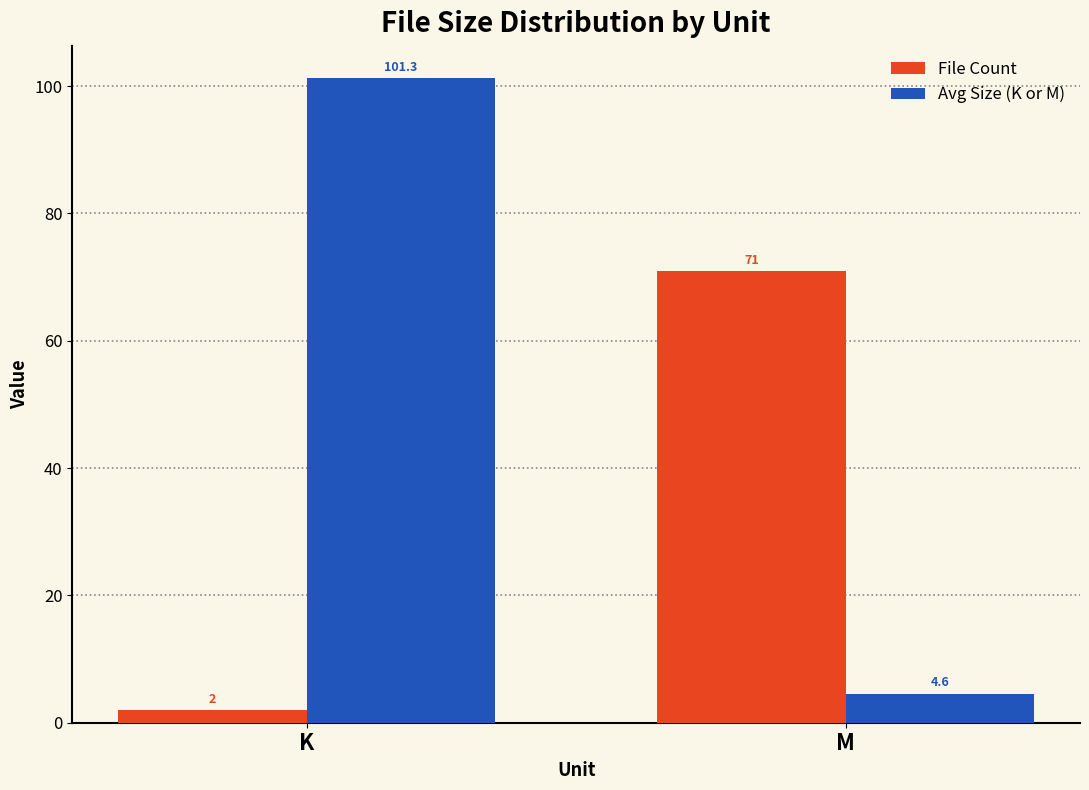

True or false: File Count has a value of 71.0 at M.

True